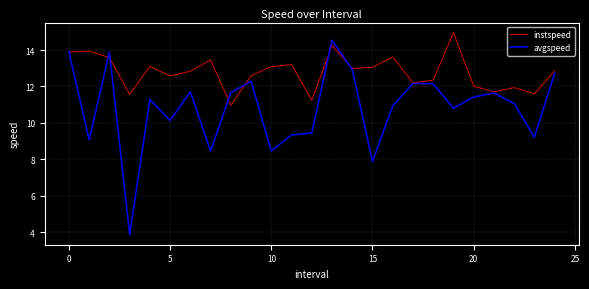

What is the smallest value displayed?

3.9